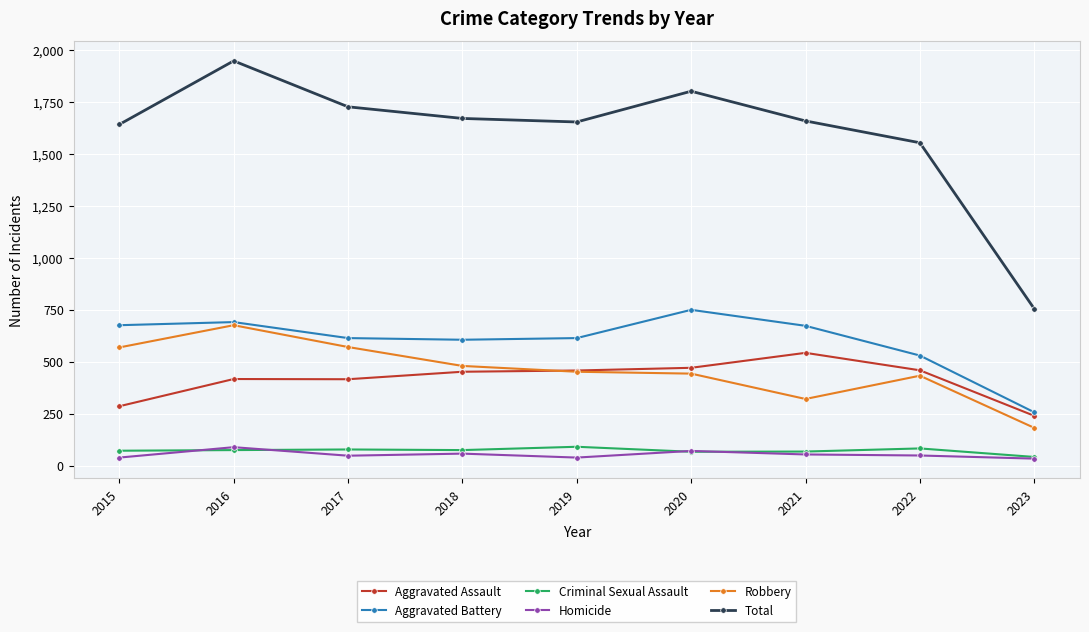

At which category does the chart reach its peak across all series?

2016